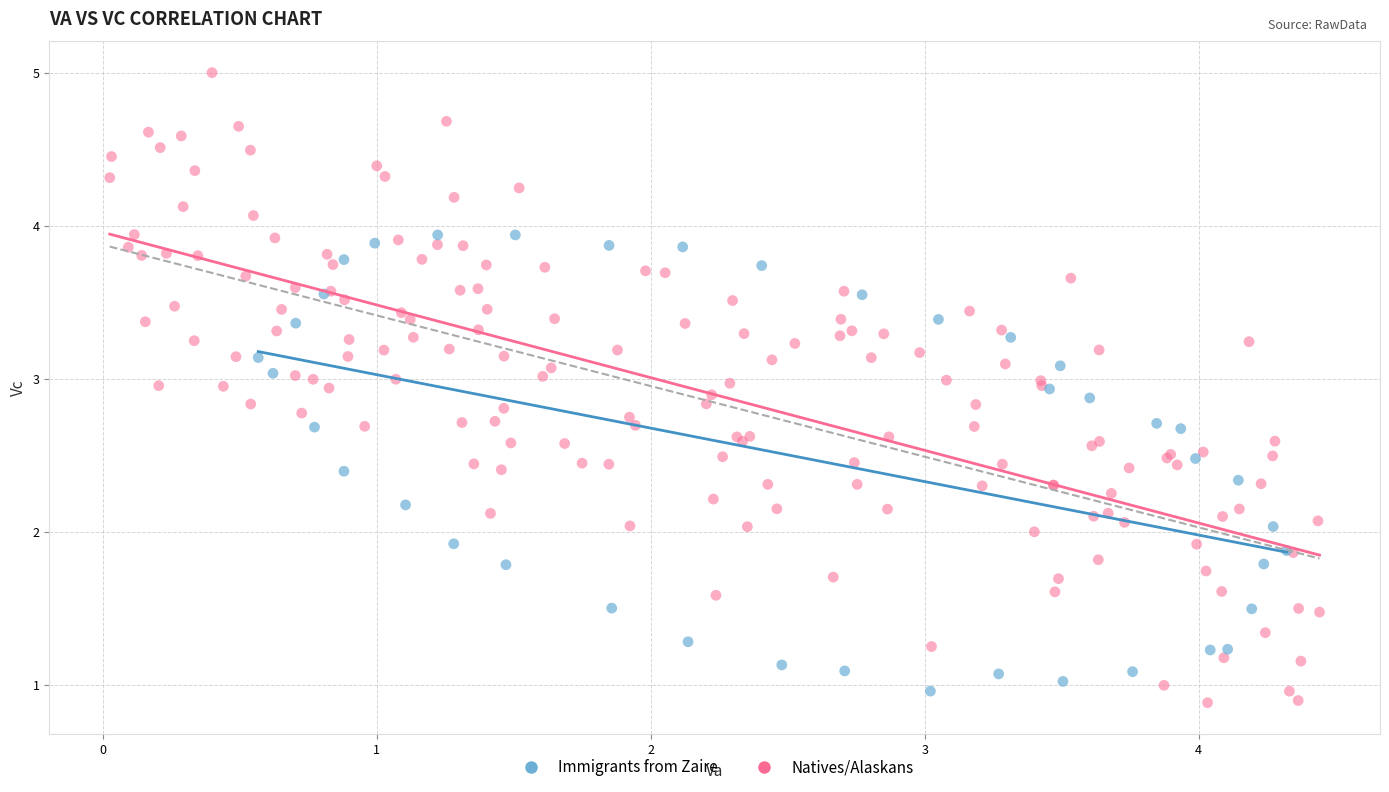

Which series reaches the maximum Y coordinate?

Natives/Alaskans